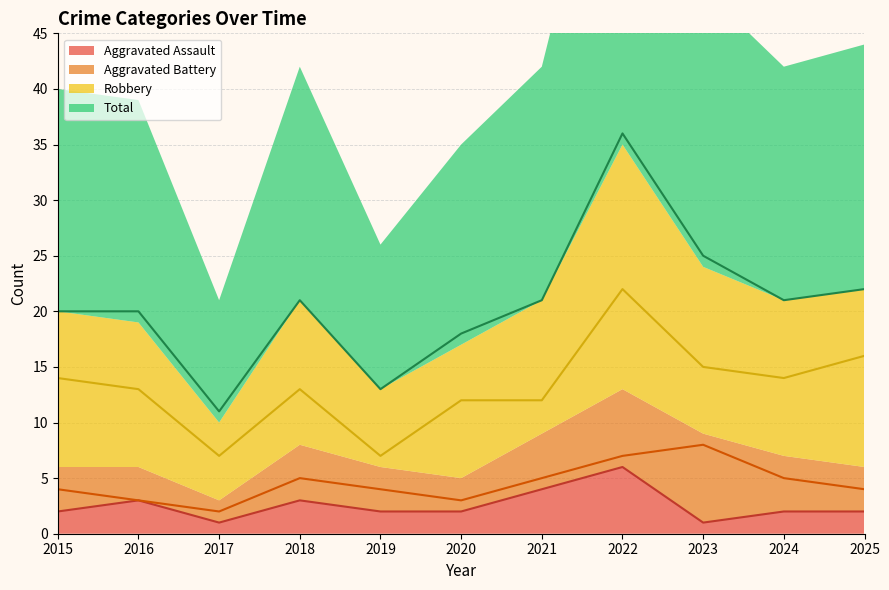

What is the value of the Total point at the 5th from the left?

13